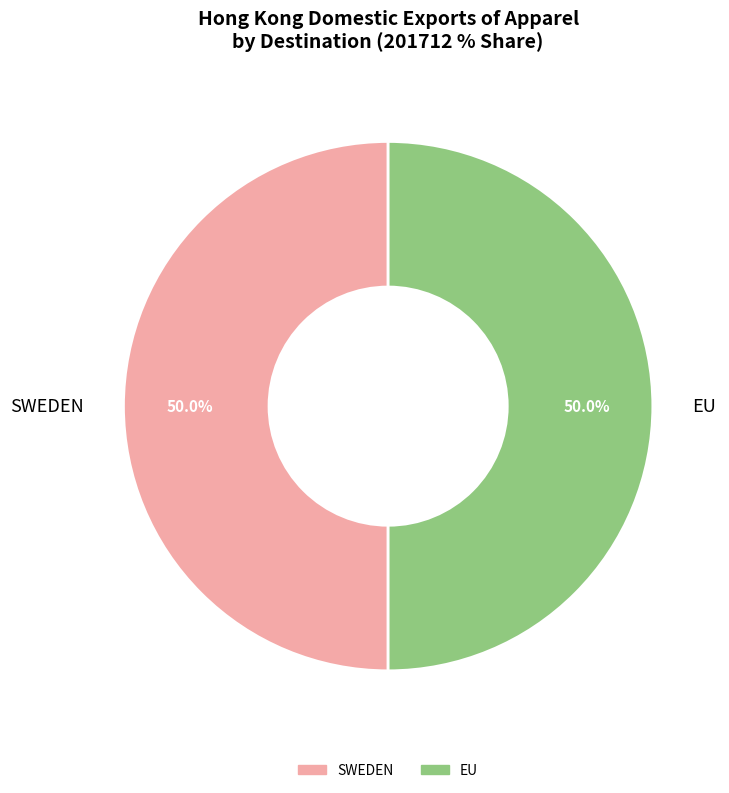

What is the ratio of the value at EU to the value at SWEDEN?

1.0